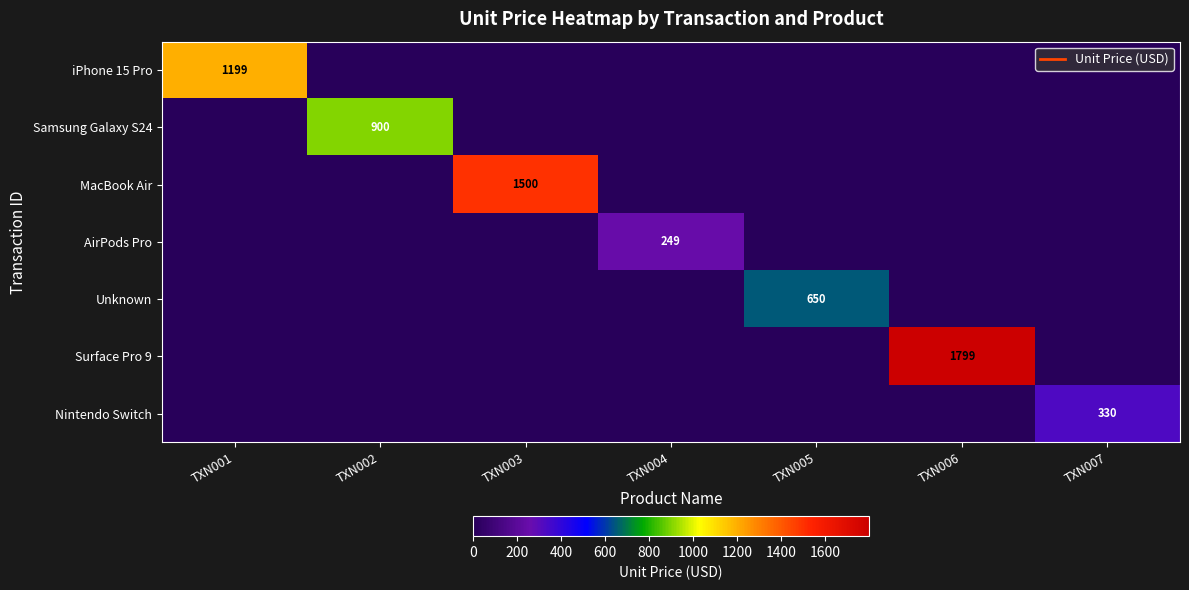

What is the difference between the maximum and minimum values in the Samsung Galaxy S24 series?

900.0